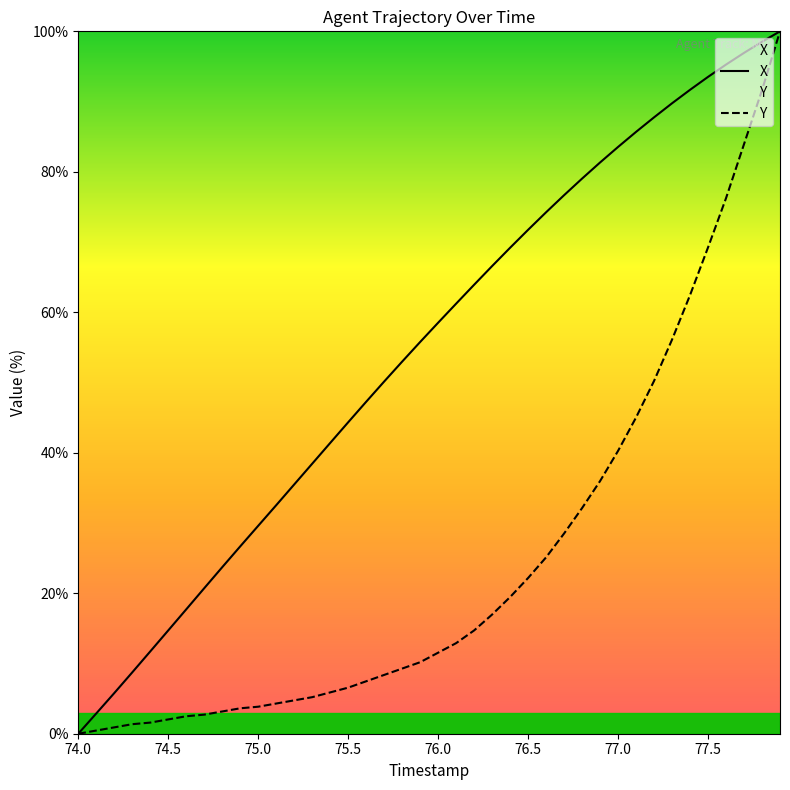

At how many categories does at least one series exceed 75?

13